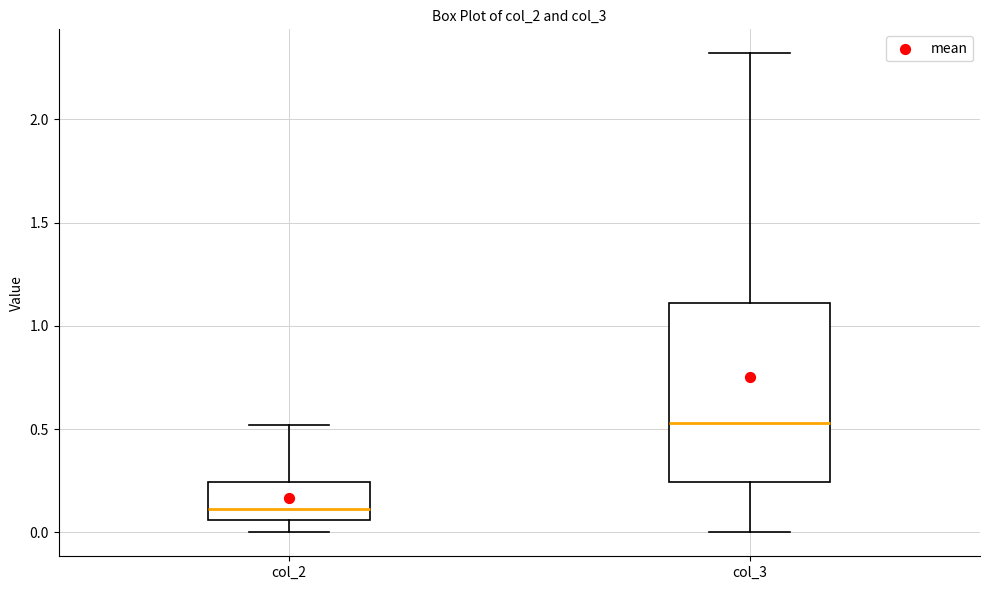

Where does the upper whisker of the box for col_3 end on the y-axis? The values are not printed on the chart, so give them approximately, as read against the axis.

2.30